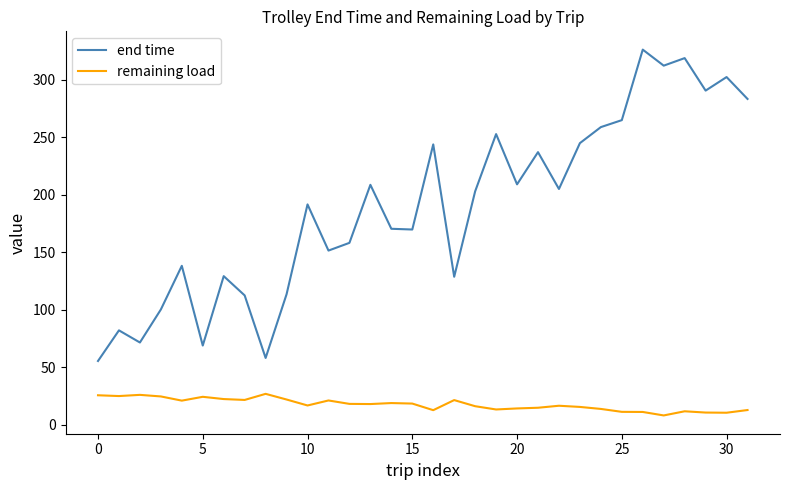

List the series in order of their peak value, highest first.

end time, remaining load